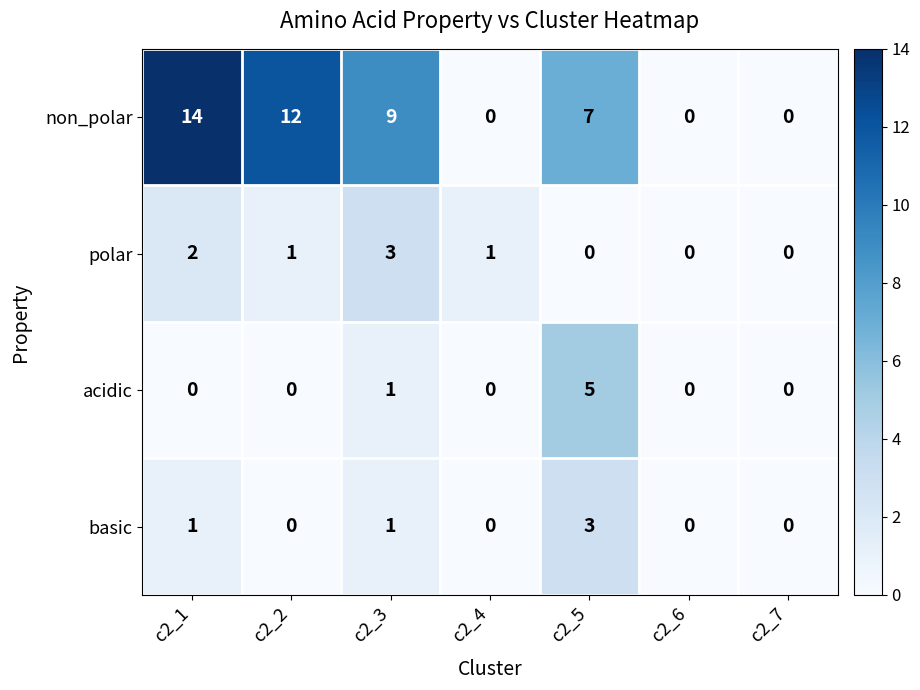

Reading left to right, transcribe all the data shown in this chart.

non_polar: c2_1=14	c2_2=12	c2_3=9	c2_4=0	c2_5=7	c2_6=0	c2_7=0
polar: c2_1=2	c2_2=1	c2_3=3	c2_4=1	c2_5=0	c2_6=0	c2_7=0
acidic: c2_1=0	c2_2=0	c2_3=1	c2_4=0	c2_5=5	c2_6=0	c2_7=0
basic: c2_1=1	c2_2=0	c2_3=1	c2_4=0	c2_5=3	c2_6=0	c2_7=0